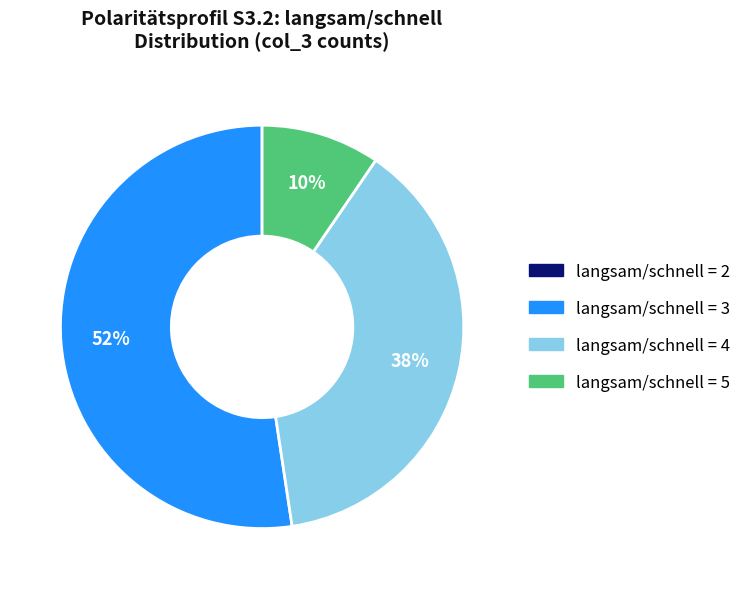

Is there any slice that represents more than half of the pie?

Yes